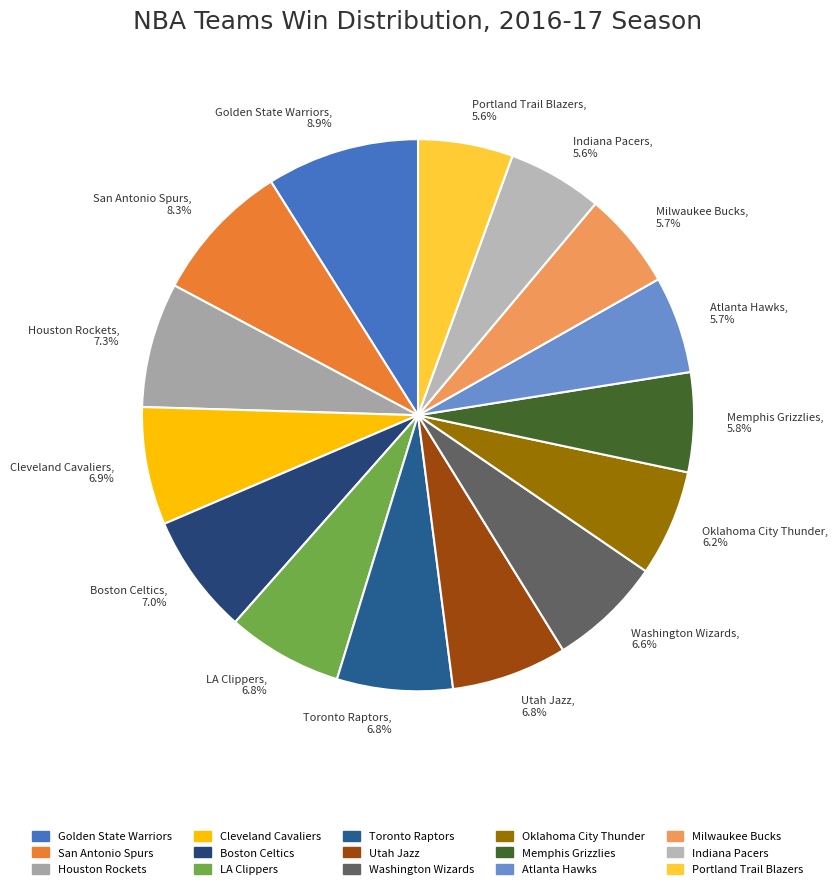

What is the ratio of the value at Houston Rockets to the value at Toronto Raptors?

1.1